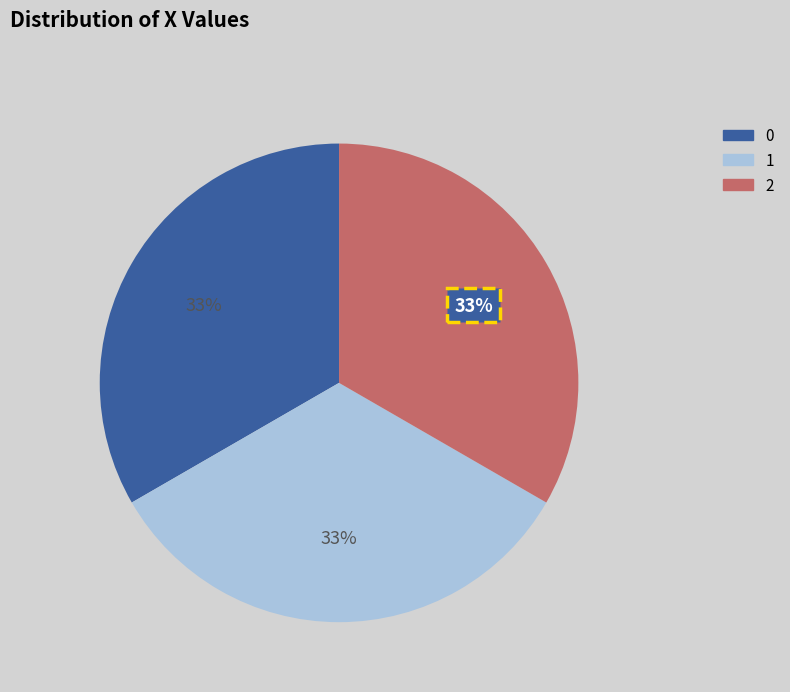

Is 1 the majority of the pie?

No